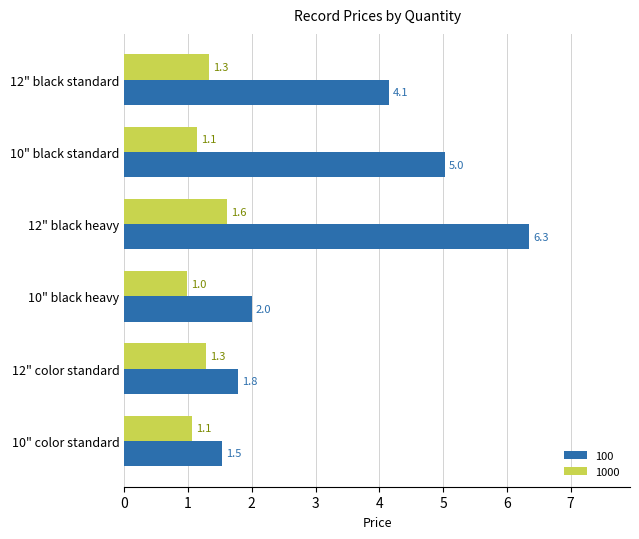

What is the difference between the maximum and second lowest values in the 1000 series?

0.6